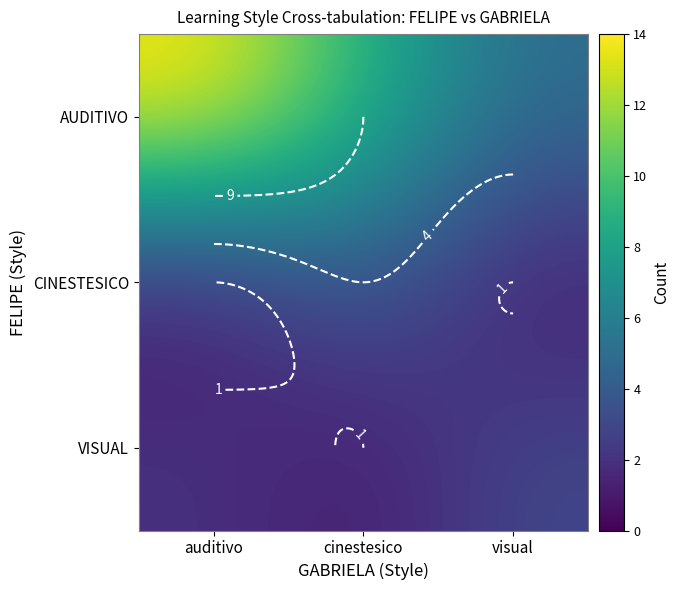

Which has a higher value, cinestesico or auditivo?

auditivo